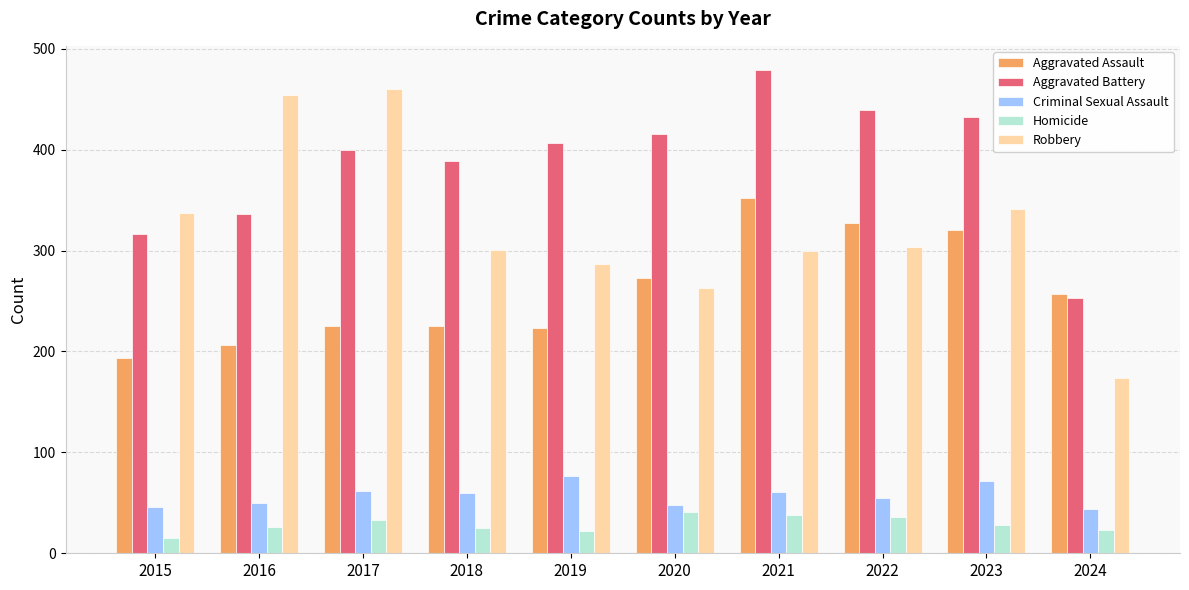

Between 2015 and 2022, which series saw the biggest shift?

Aggravated Assault